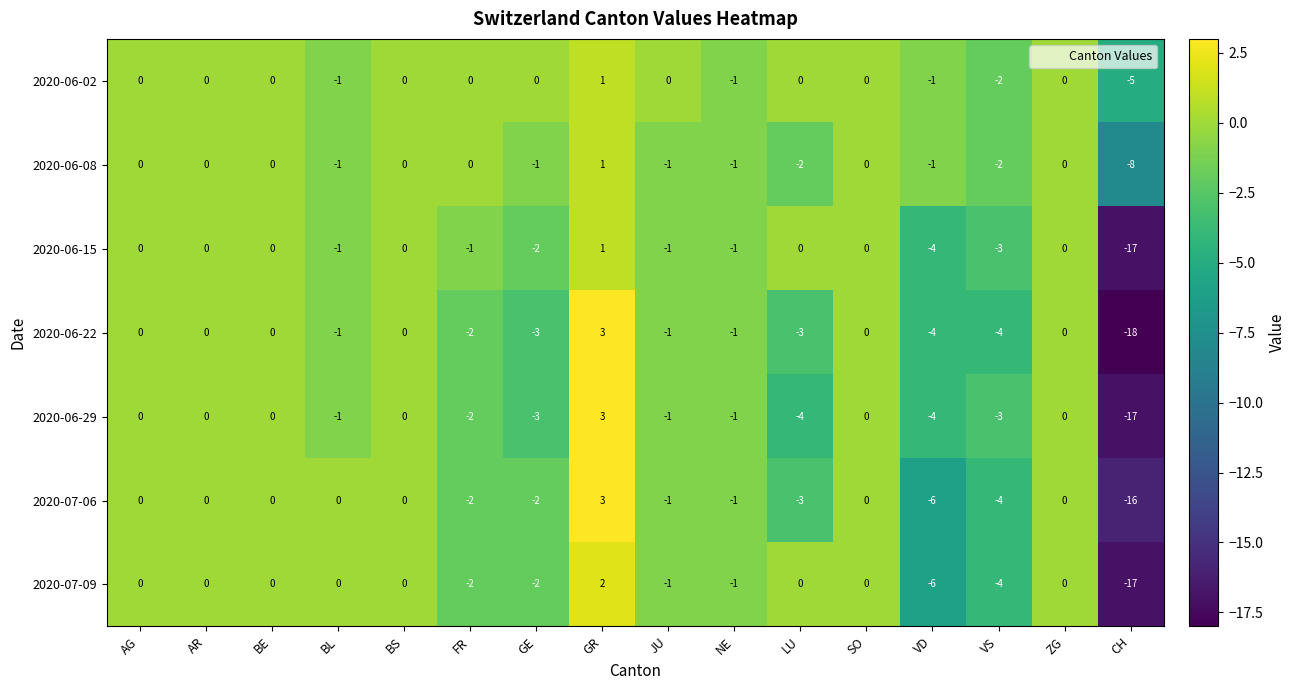

What is the maximum value for 2020-06-22?

3